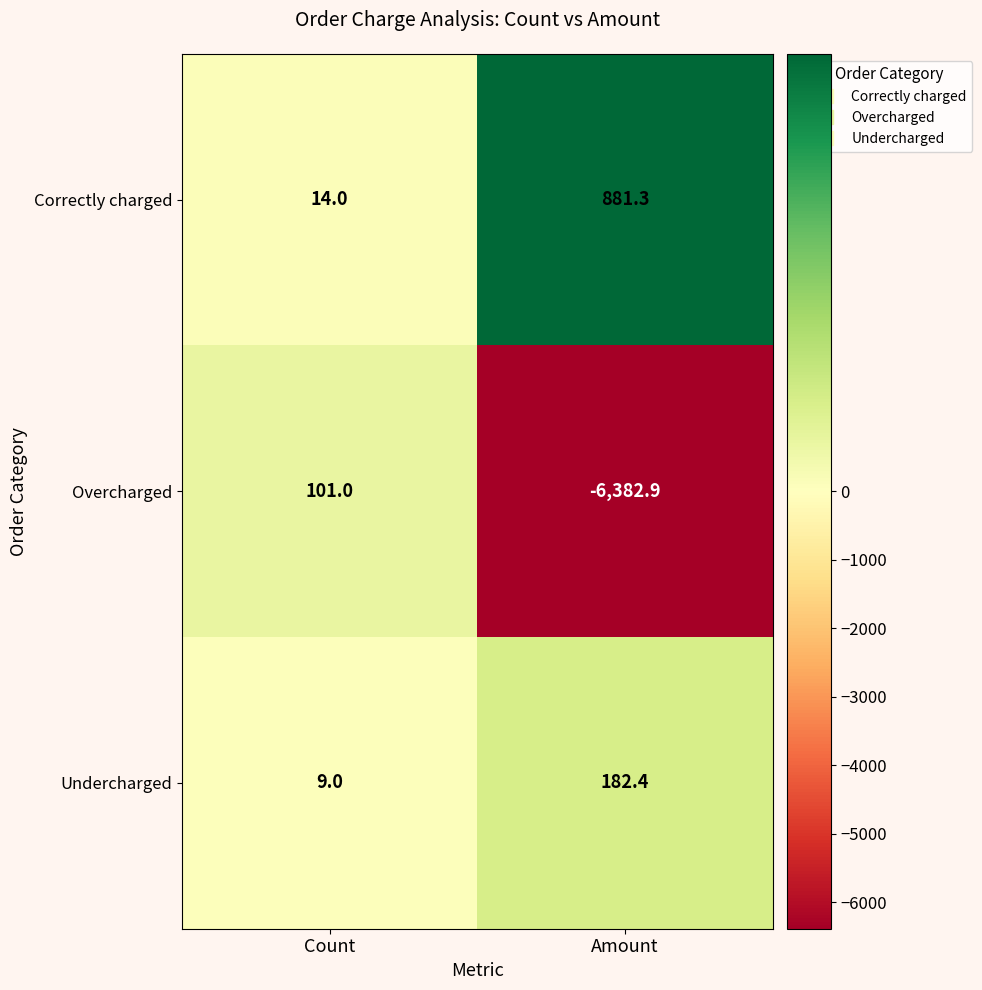

The value of Correctly charged at Amount is 1230.1. True or false?

False